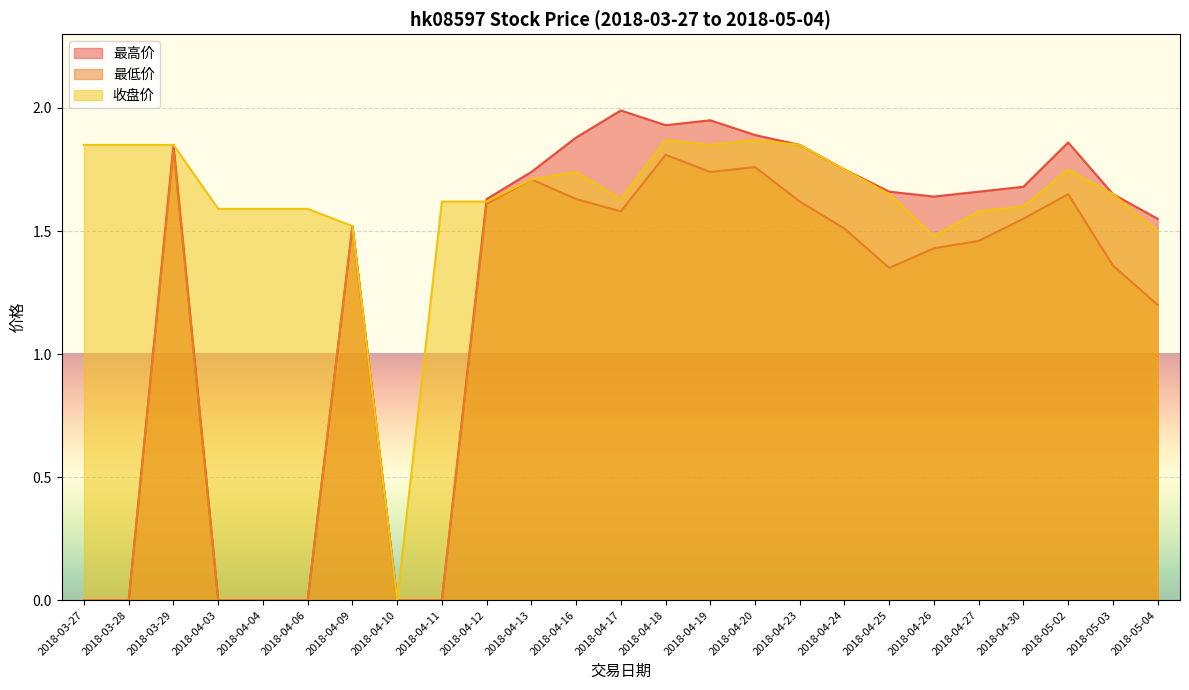

List the labels in order of 收盘价 value, largest first.

2018-04-18, 2018-04-20, 2018-03-27, 2018-03-28, 2018-03-29, 2018-04-19, 2018-04-23, 2018-04-24, 2018-05-02, 2018-04-16, 2018-04-13, 2018-04-25, 2018-05-03, 2018-04-17, 2018-04-11, 2018-04-12, 2018-04-30, 2018-04-03, 2018-04-04, 2018-04-06, 2018-04-27, 2018-04-09, 2018-05-04, 2018-04-26, 2018-04-10